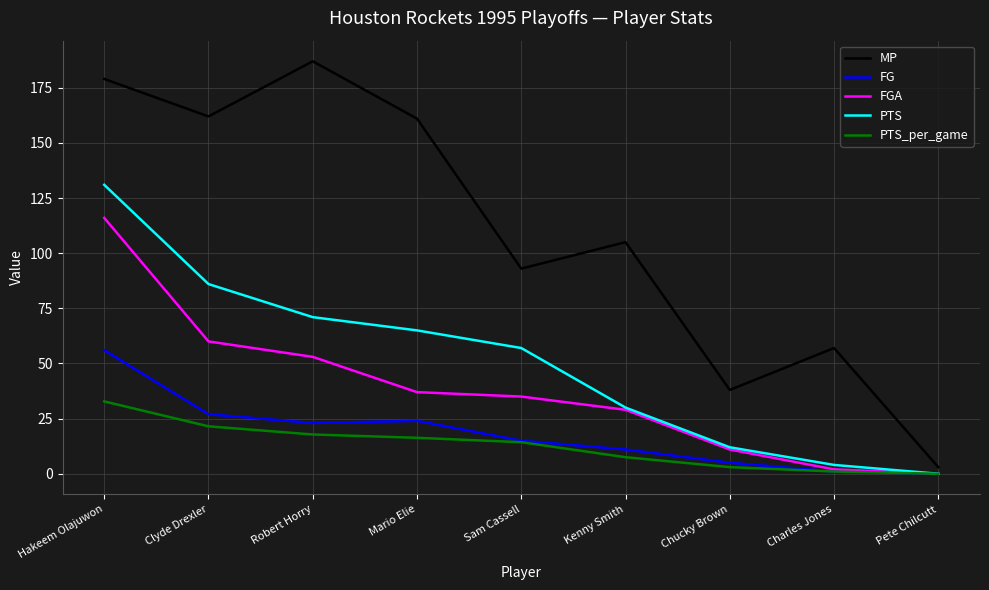

What is the spread (max minus min) of values at Mario Elie?

144.7